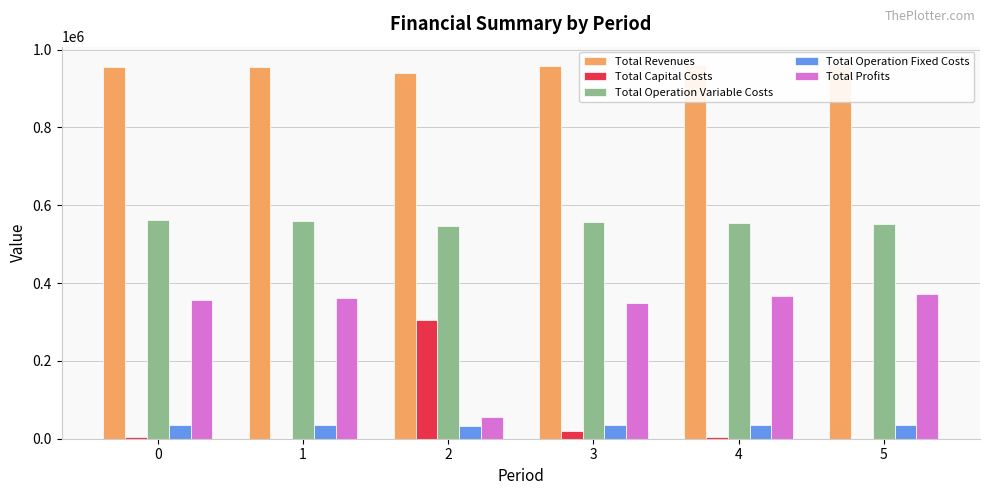

At 0, list the series in order from largest to smallest.

Total Revenues, Total Operation Variable Costs, Total Profits, Total Operation Fixed Costs, Total Capital Costs